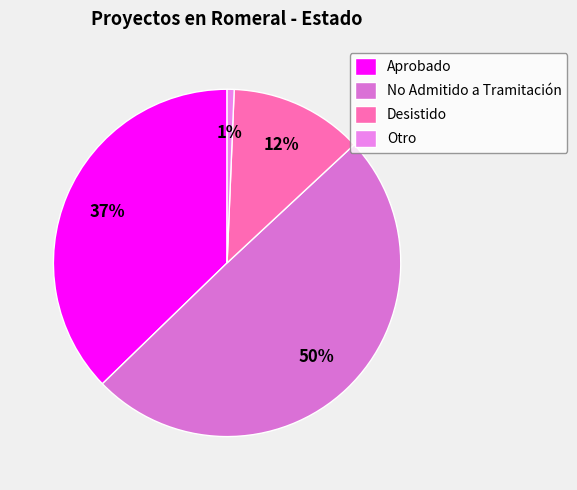

Which slice is the smallest?

Otro